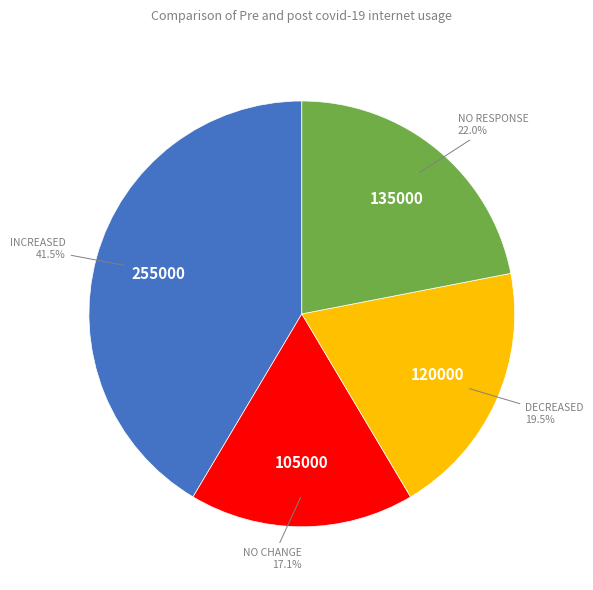

What percentage is NOT represented by NO CHANGE?

82.9%